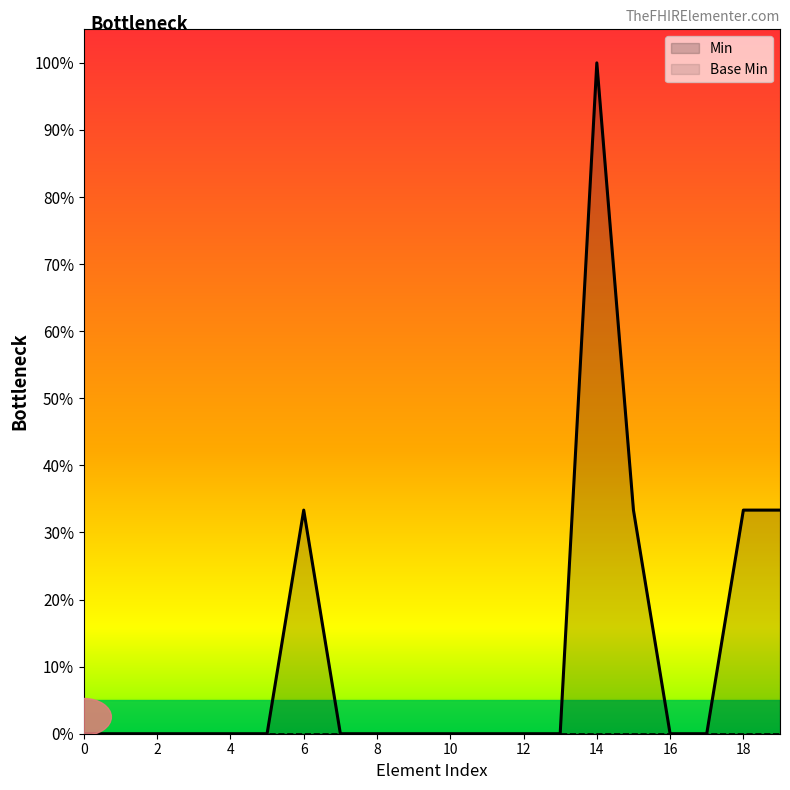

What is the sum of all values?

2.3